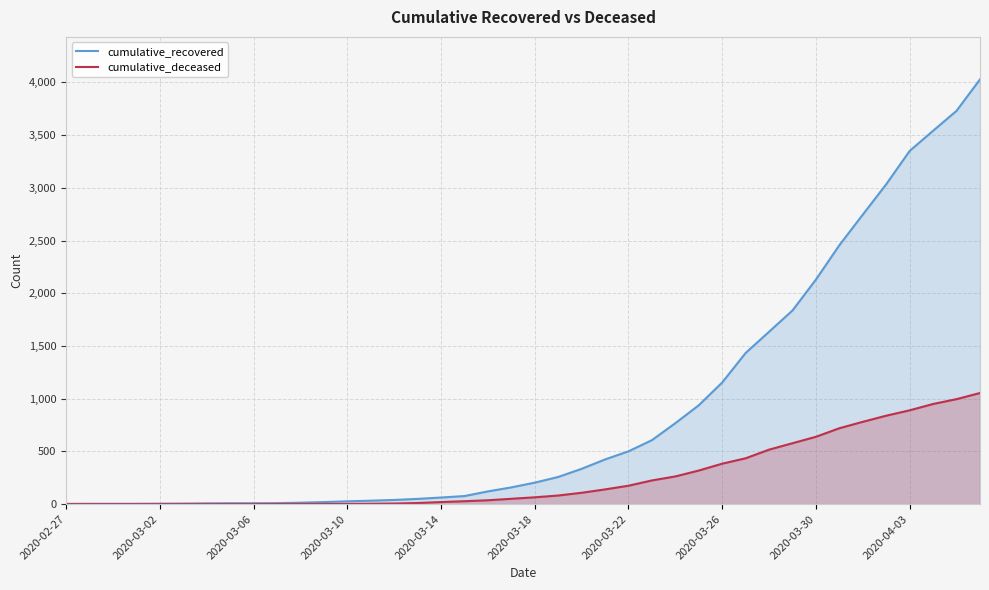

Which series has the widest spread of values?

cumulative_recovered